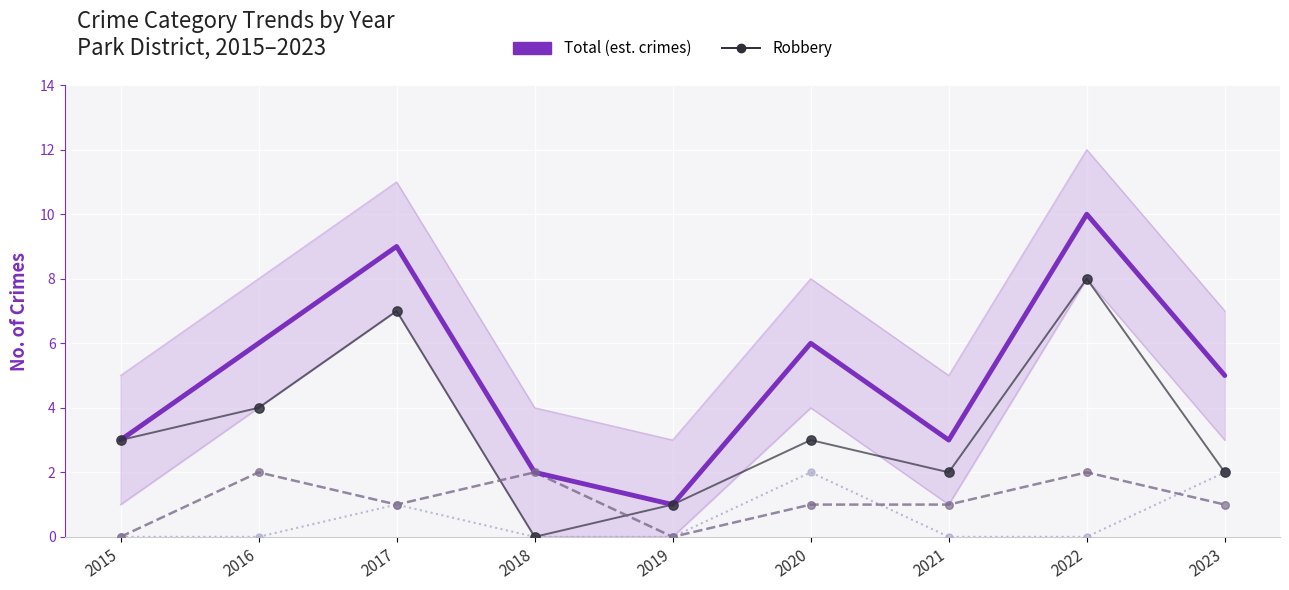

What is the total value across all series at 2022?

20